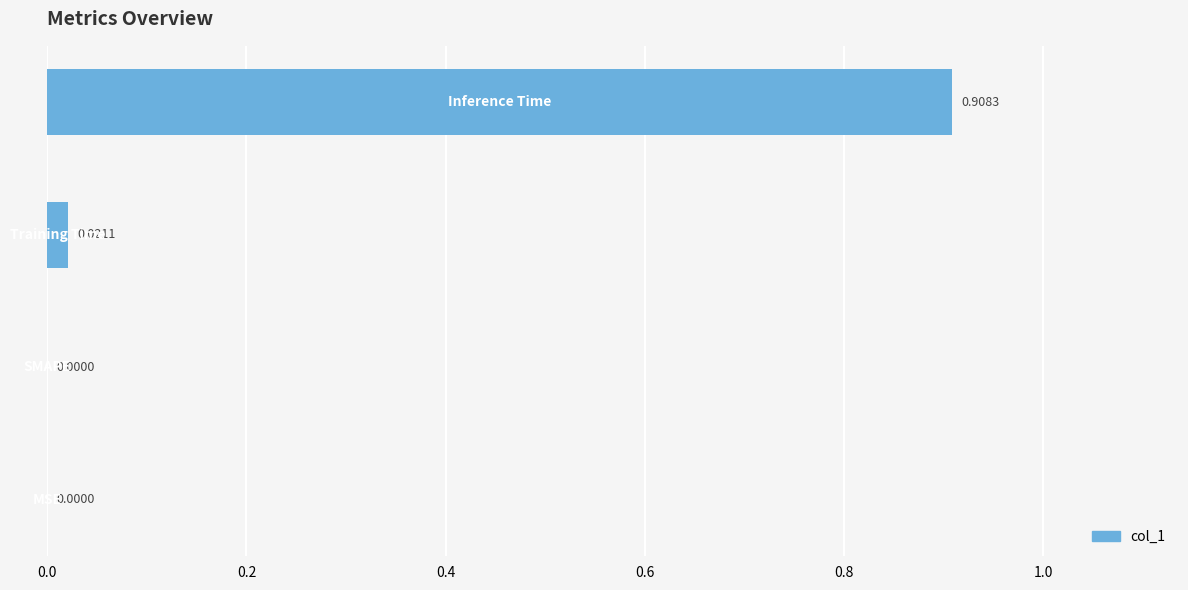

How many series are shown in this chart?

1